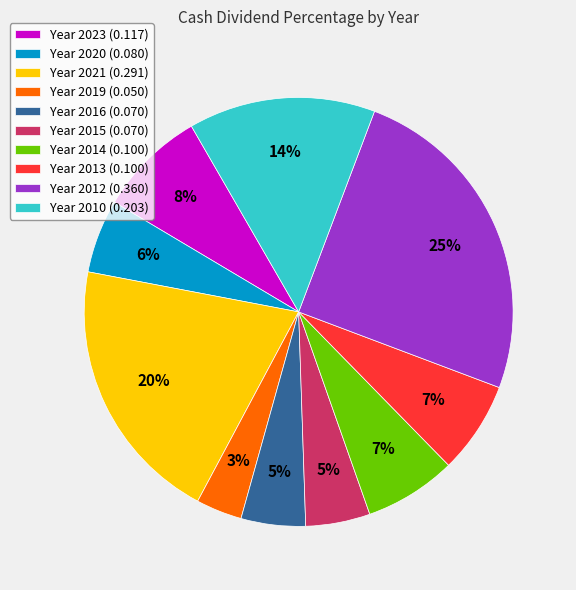

True or false: Year 2019 (0.050) accounts for 3% of the total.

True